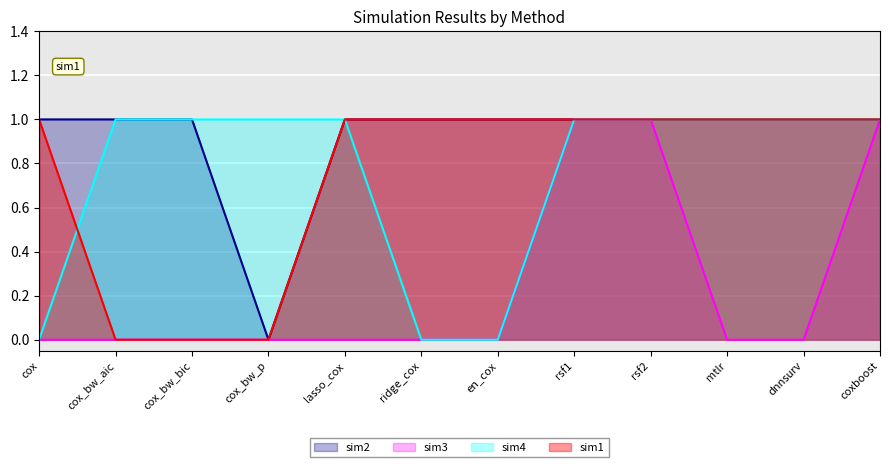

What are all the series names shown in the legend?

sim2, sim3, sim4, sim1